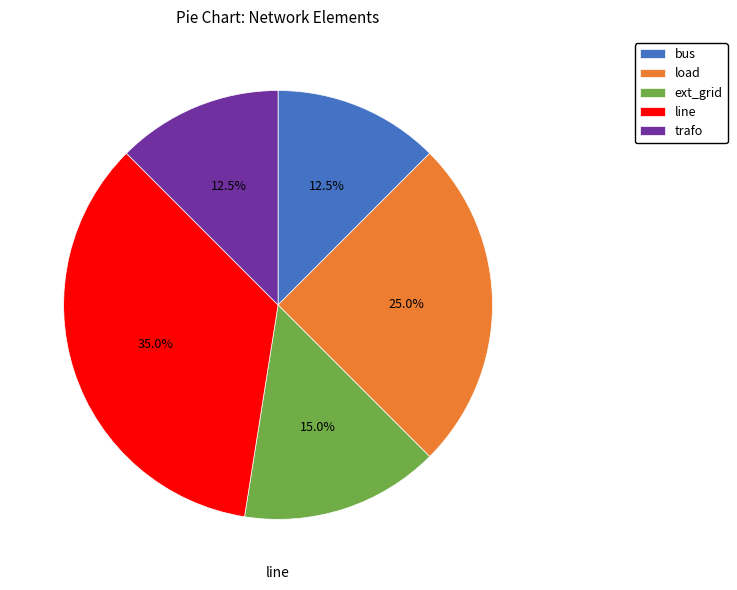

The trafo slice represents 22% of the pie. True or false?

False